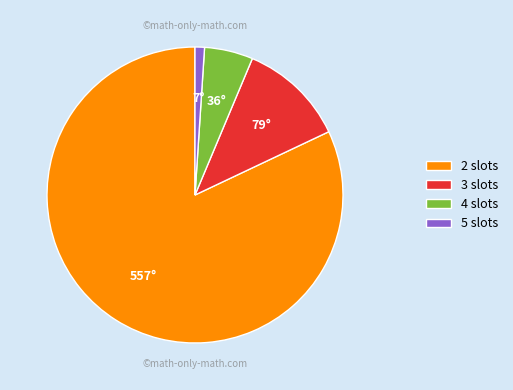

Is the sum of 3 slots and 4 slots greater than half?

No